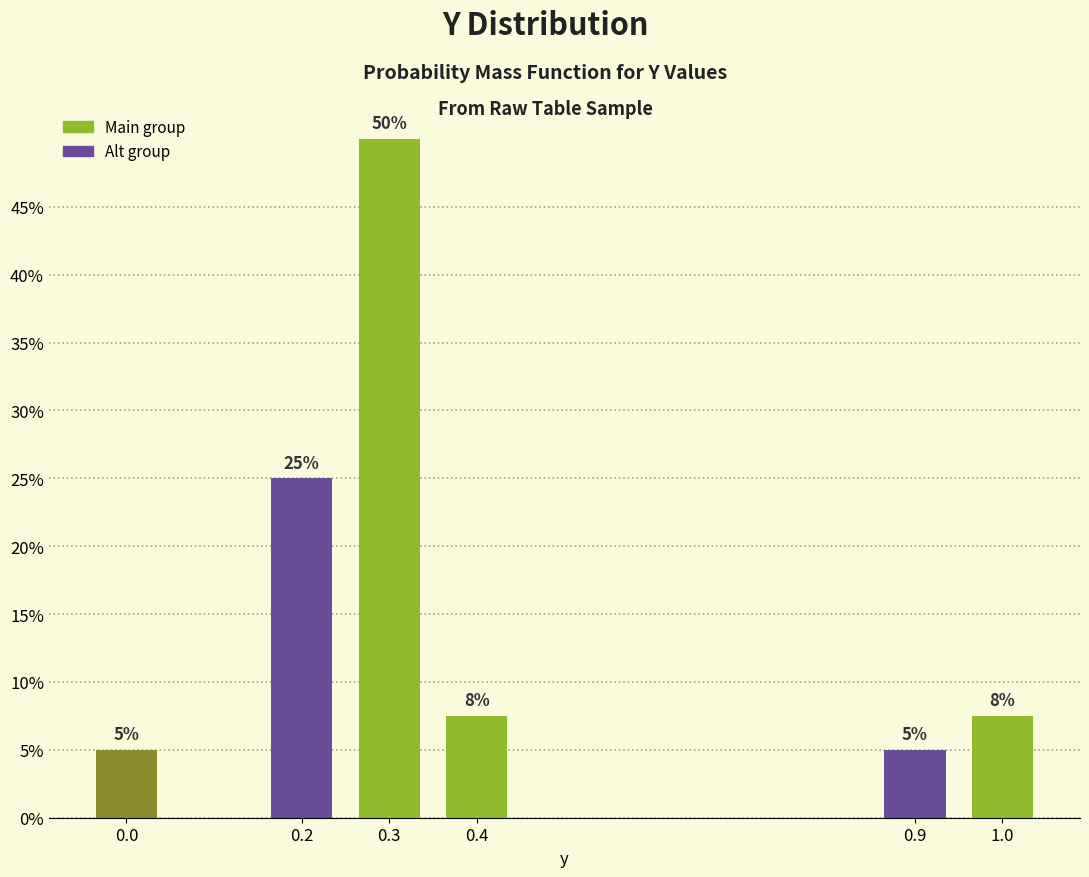

Is it true that the value at 0.4 is 12.4?

False